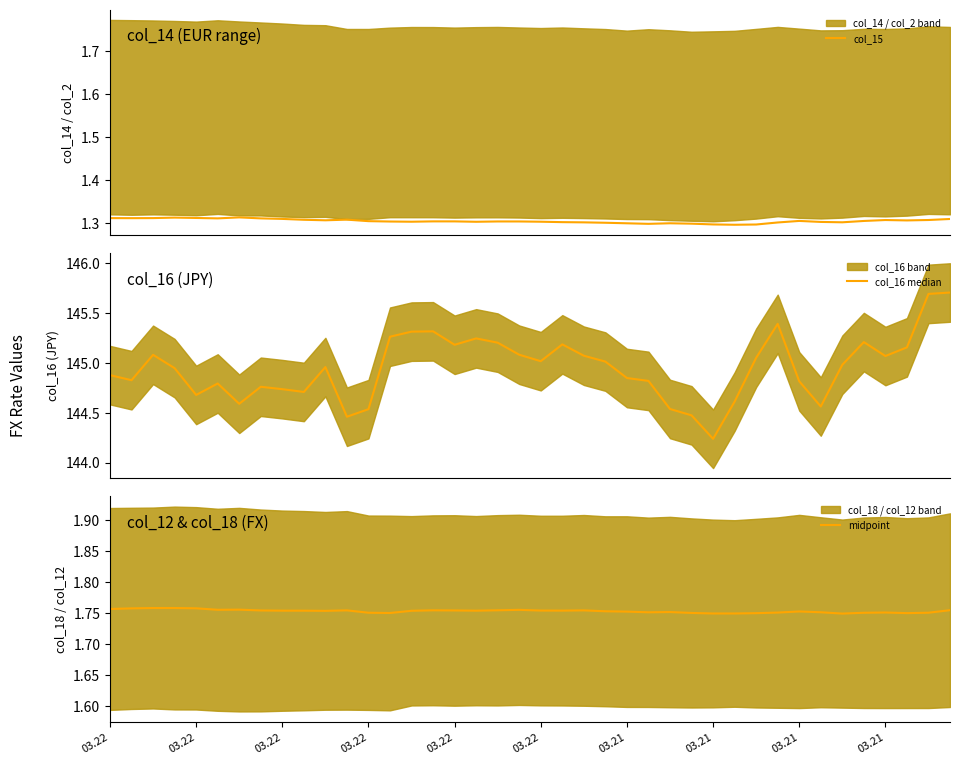

Is it true that col_16 median equals 145.7 at 38?

True